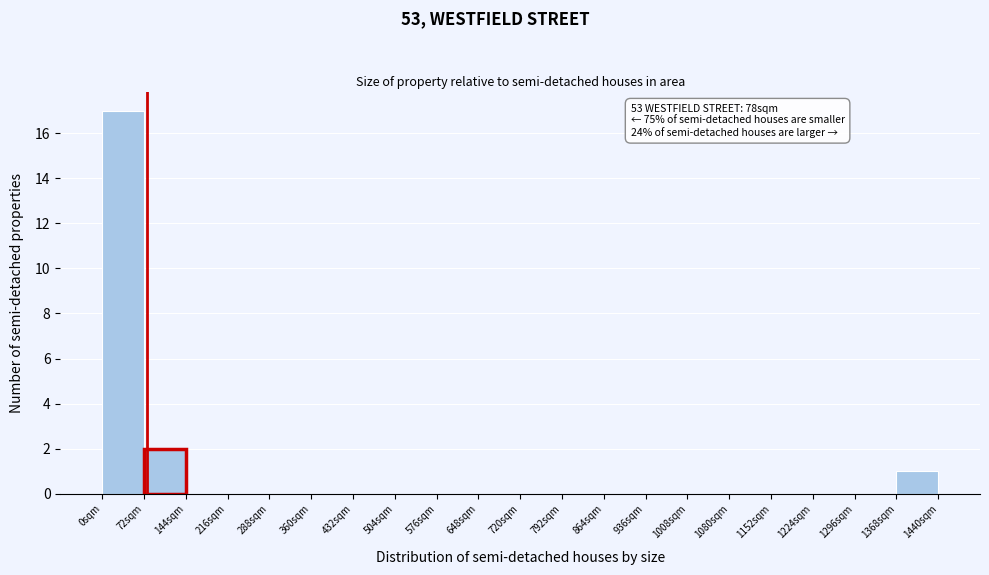

Which range on the x-axis has the tallest bar?

0 to 72